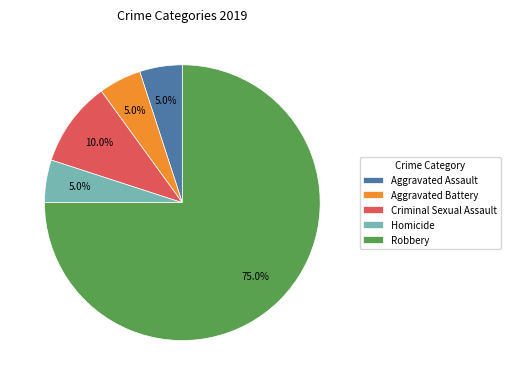

To the nearest percent, what is the average slice percentage?

20%